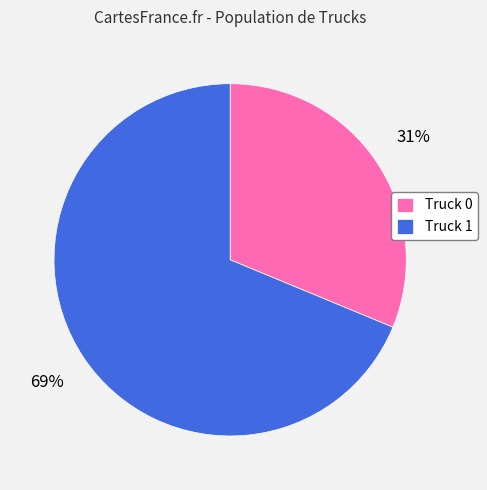

Combined, do Truck 0 and Truck 1 account for over 50%?

Yes